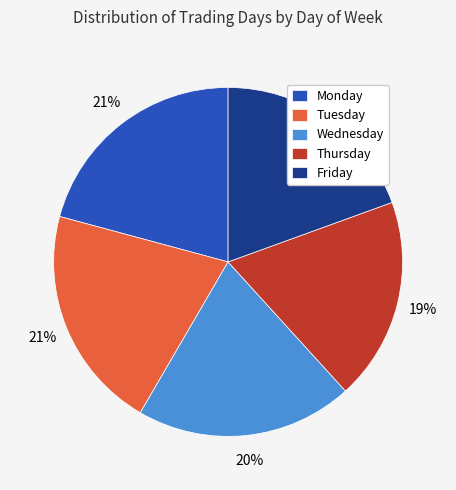

To the nearest percent, what percentage of the pie is Monday?

21%